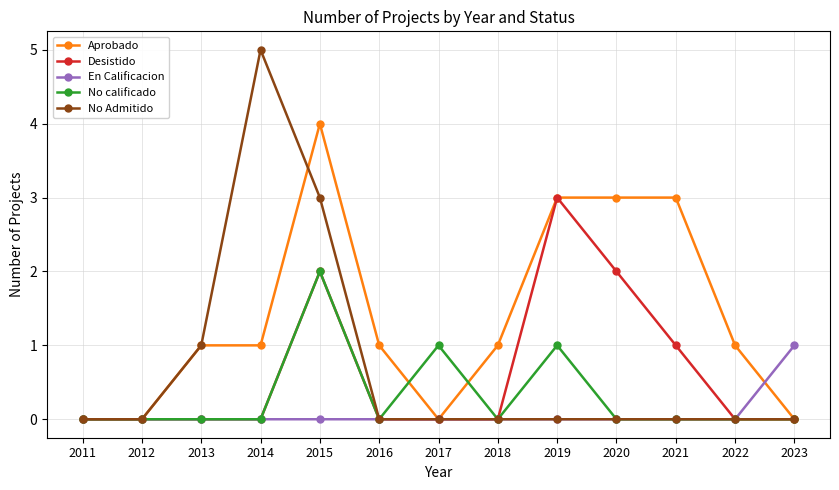

The No calificado series shows 0 at 2014. True or false?

True